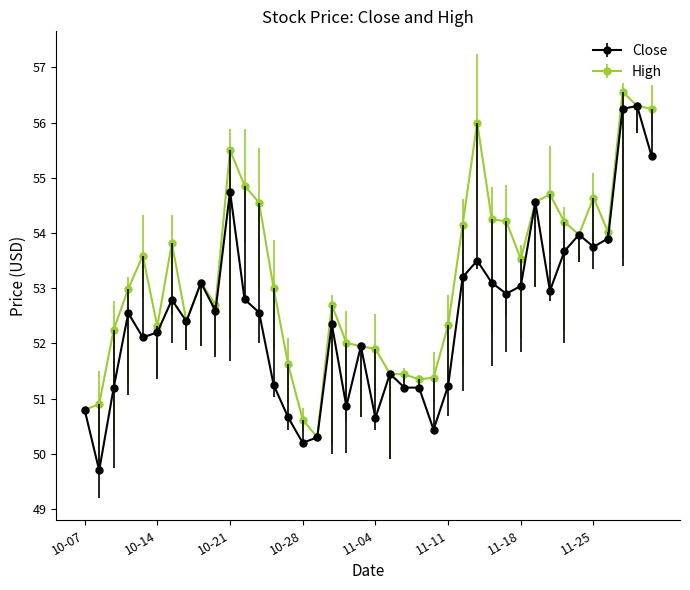

What is the greatest value displayed?

56.6